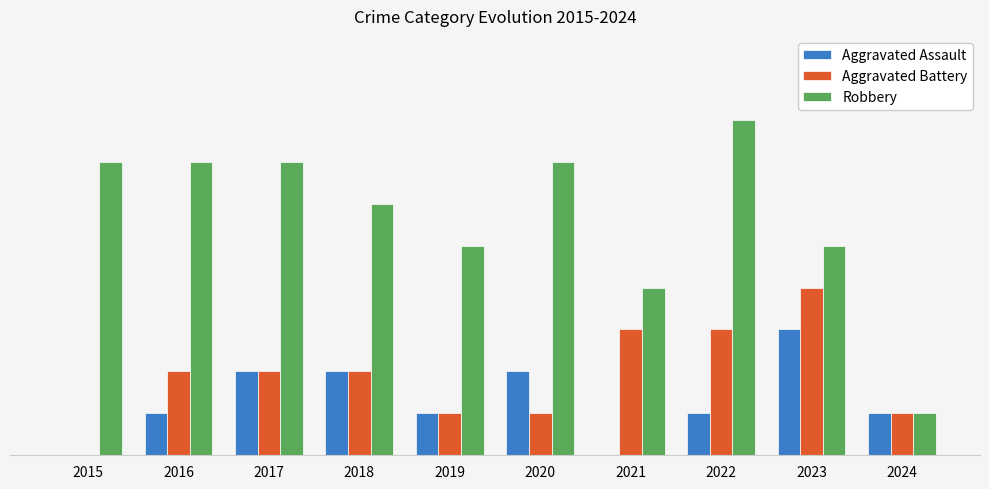

What is the maximum value shown in the chart?

8